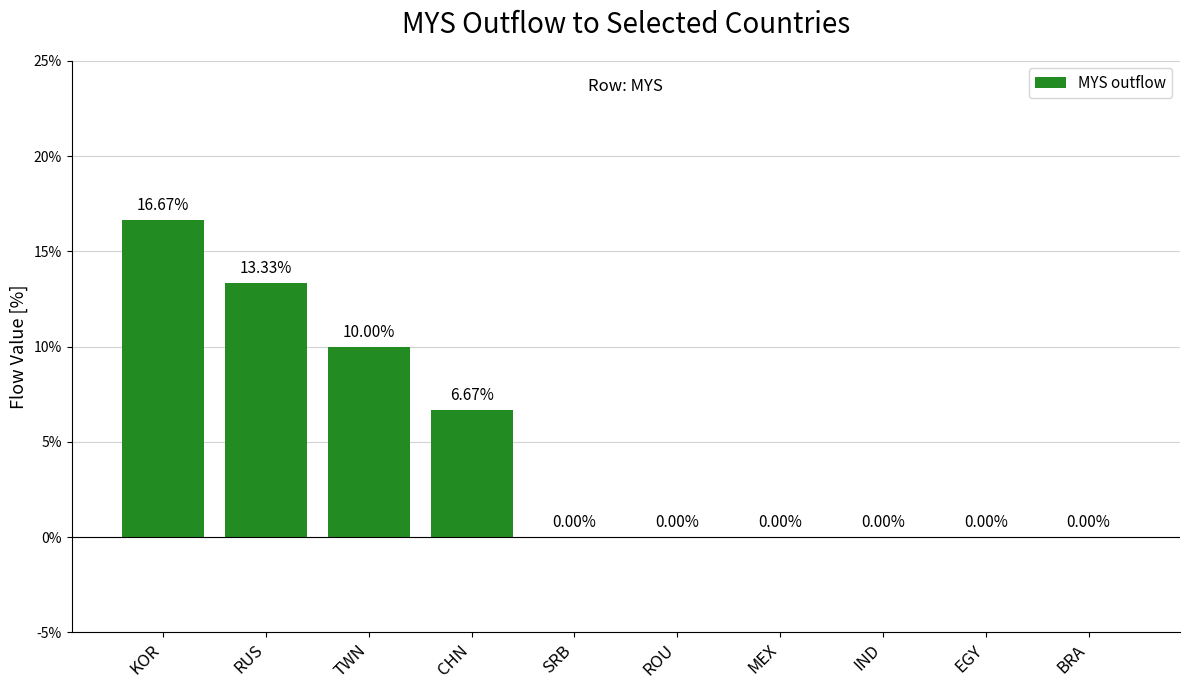

True or false: the data shows -0.1 at SRB.

False